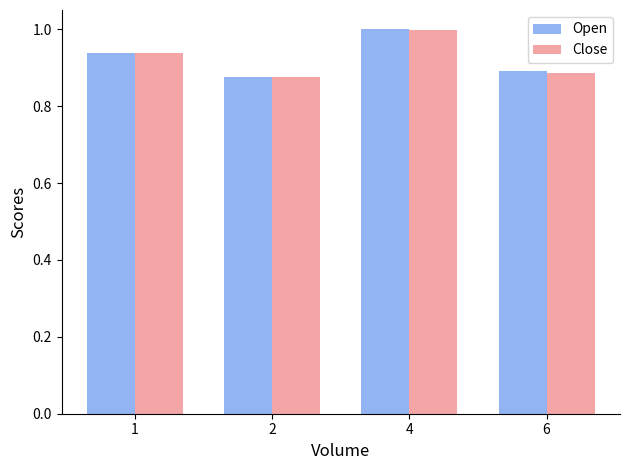

Which series has the largest range (max minus min)?

Open